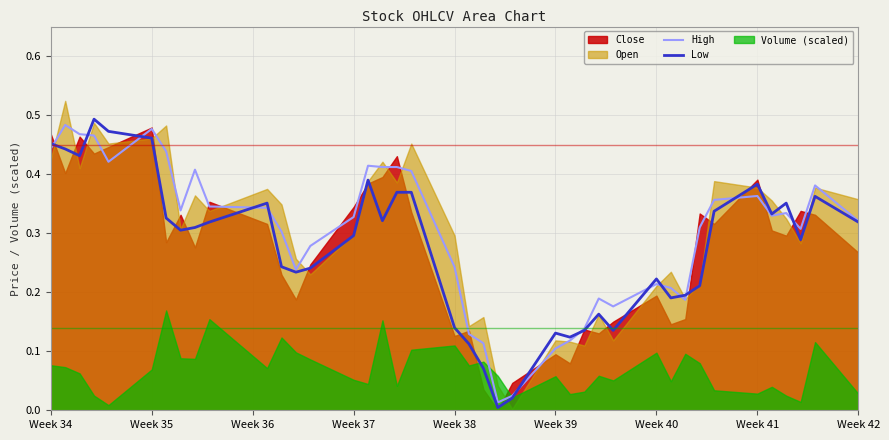

True or false: Low has more than 2 interior local peaks.

True